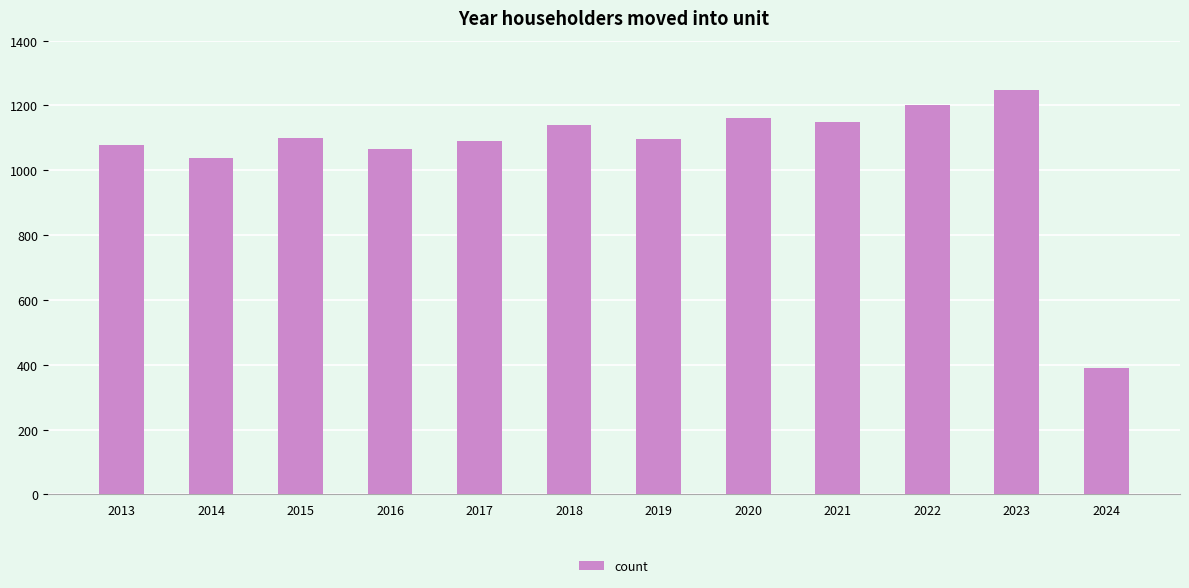

True or false: the data shows 1757 at 2015.

False